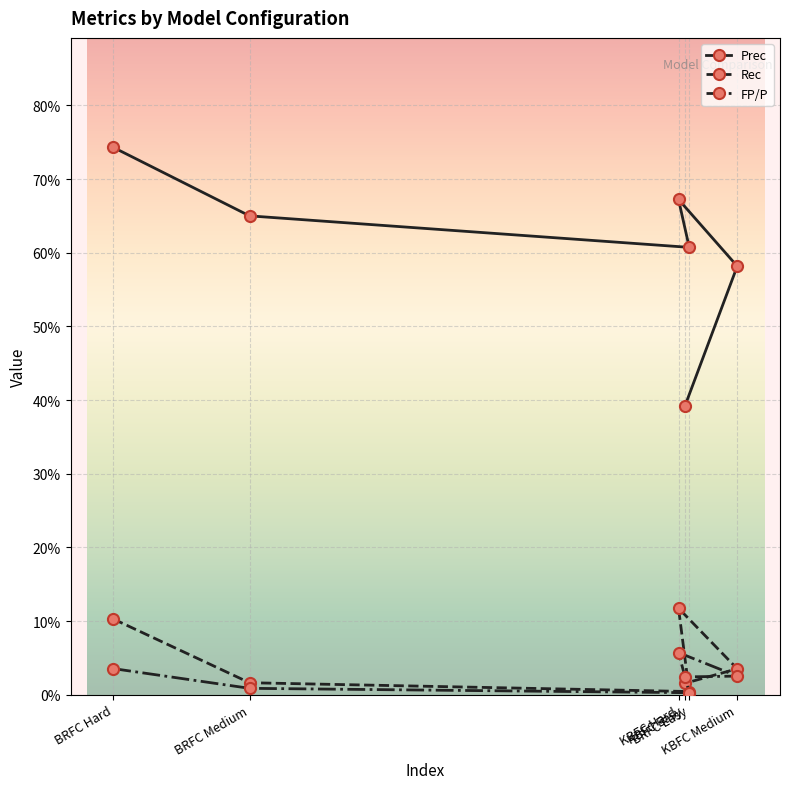

Rank the series by their maximum value, from highest to lowest.

Prec, Rec, FP/P